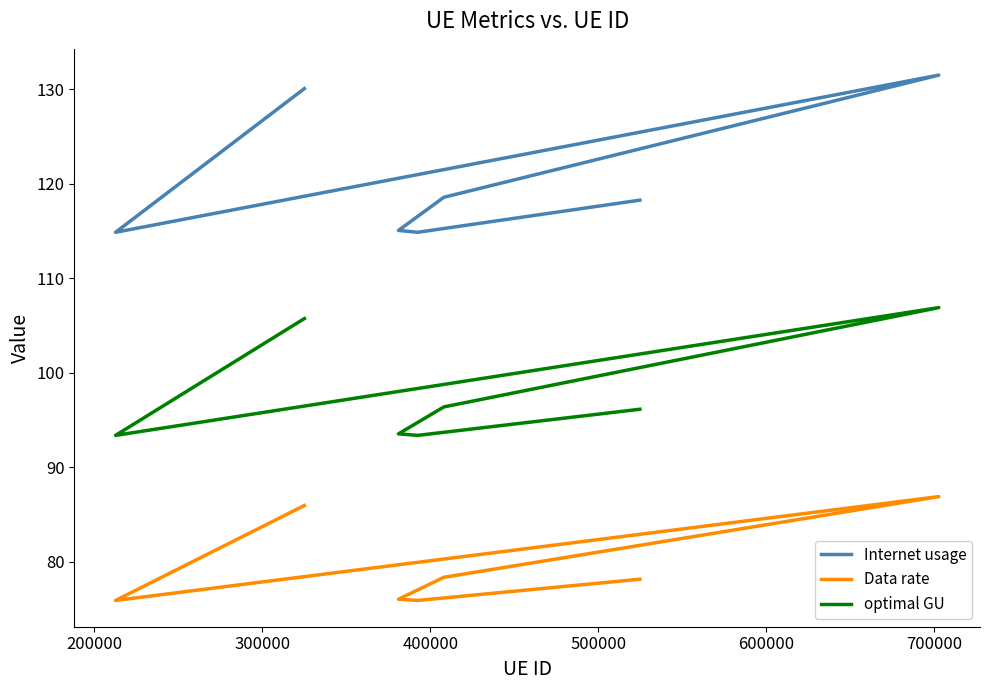

What is the difference between the second highest and minimum values in the Internet usage series?

15.2